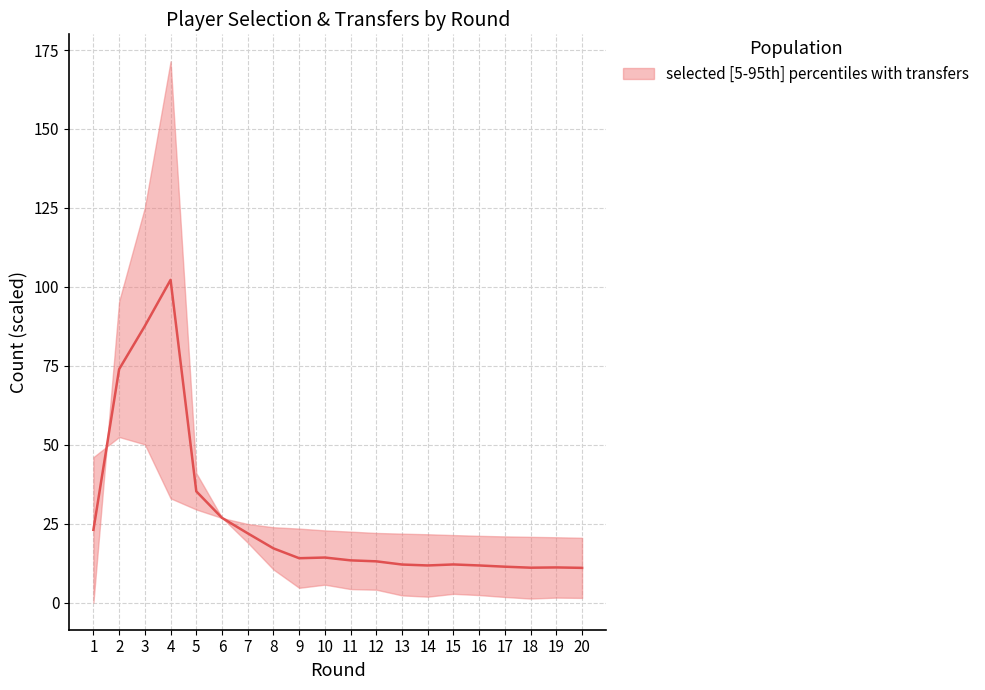

Reading left to right, list all the values displayed in this chart.

1=23.0	2=73.9	3=87.6	4=102.2	5=35.2	6=26.9	7=22.0	8=17.2	9=14.1	10=14.3	11=13.4	12=13.1	13=12.1	14=11.8	15=12.1	16=11.8	17=11.4	18=11.1	19=11.2	20=11.0